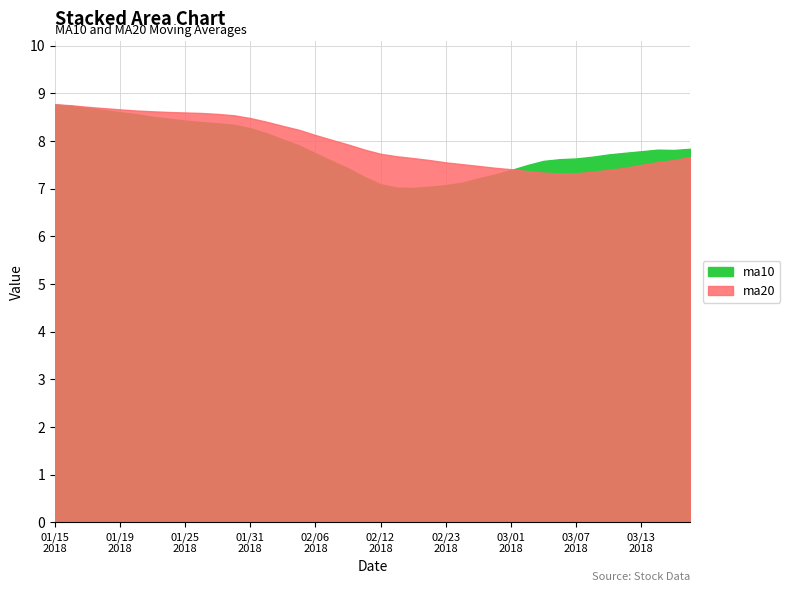

Reading right to left, extract all data points from this chart.

ma20: 7.7	7.6	7.6	7.5	7.4	7.4	7.4	7.3	7.3	7.3	7.4	7.4	7.4	7.5	7.5	7.6	7.6	7.6	7.7	7.7	7.8	7.9	8.0	8.1	8.2	8.3	8.4	8.5	8.5	8.6	8.6	8.6	8.6	8.6	8.6	8.7	8.7	8.7	8.7	8.8
ma10: 7.8	7.8	7.8	7.8	7.8	7.7	7.7	7.6	7.6	7.6	7.5	7.4	7.3	7.2	7.1	7.1	7.0	7.0	7.0	7.1	7.2	7.4	7.6	7.7	7.9	8.0	8.2	8.3	8.3	8.4	8.4	8.4	8.5	8.5	8.6	8.6	8.6	8.7	8.7	8.8